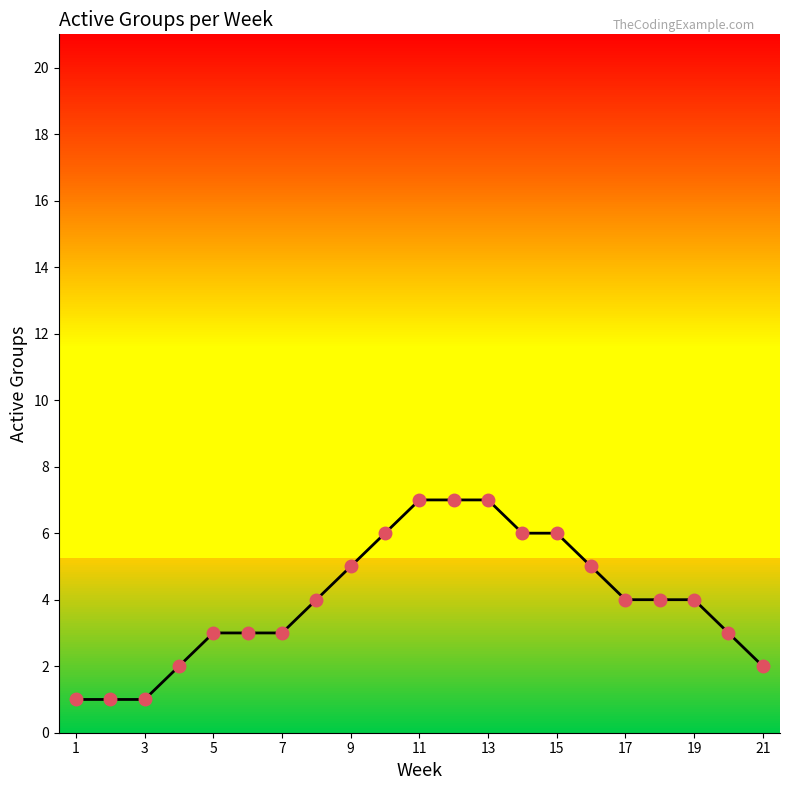

What is the maximum value shown in the chart?

7